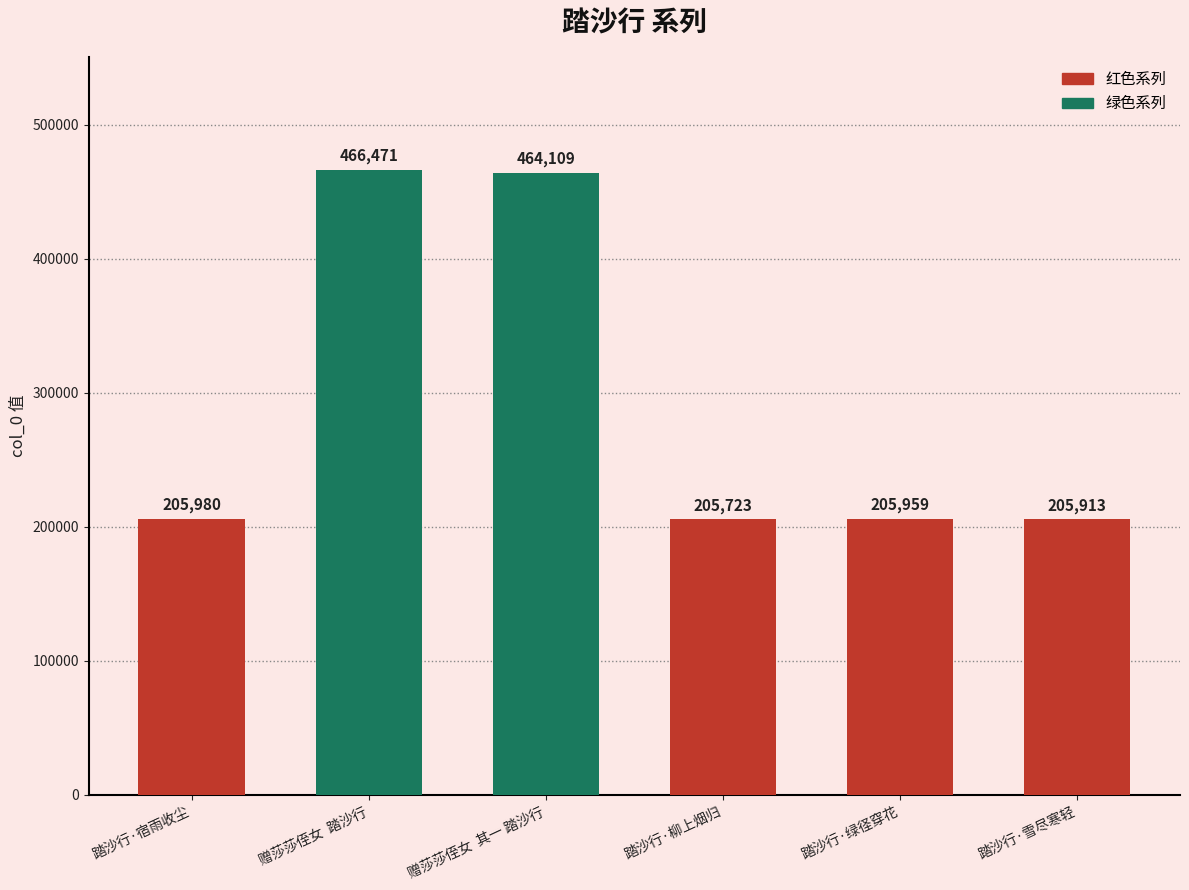

Approximately how many times larger is the value at 踏沙行·宿雨收尘 compared to 赠莎莎侄女  其一 踏沙行?

0.4